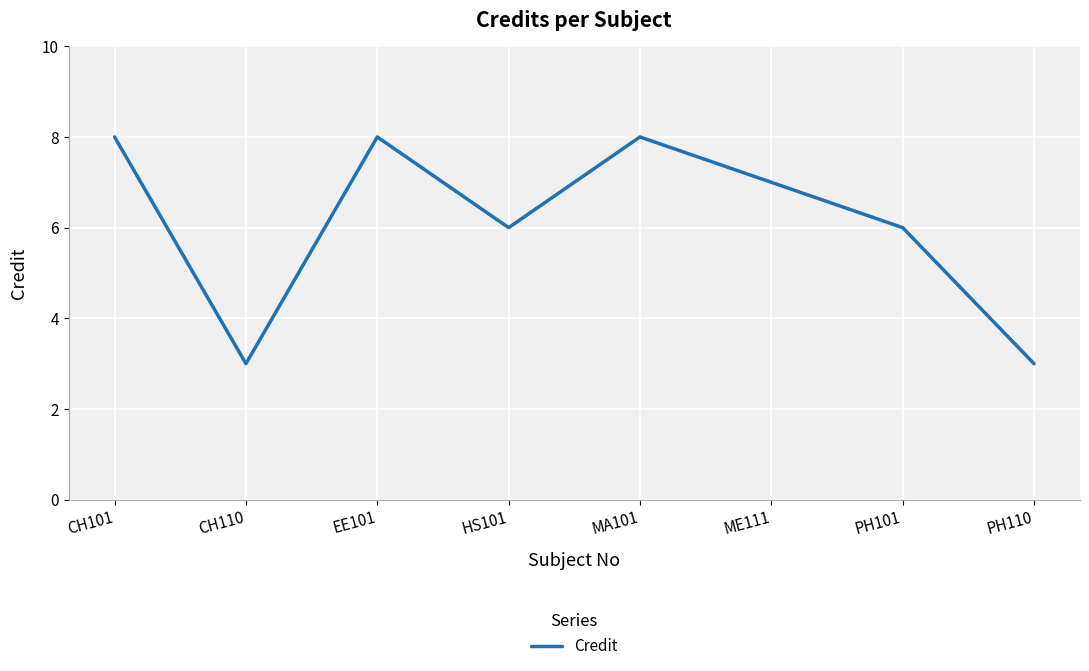

At which category does the data reach its first local peak?

EE101